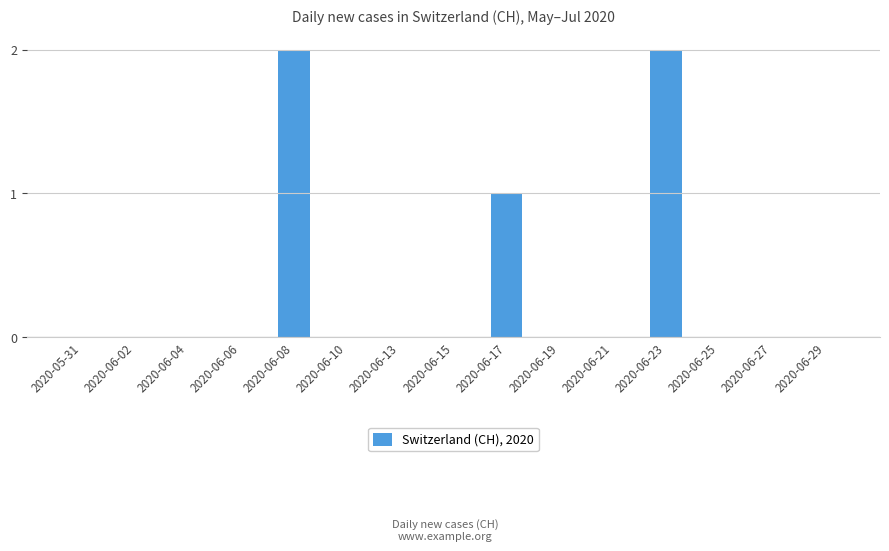

Between 2020-06-23 and 2020-06-10, which is larger?

2020-06-23